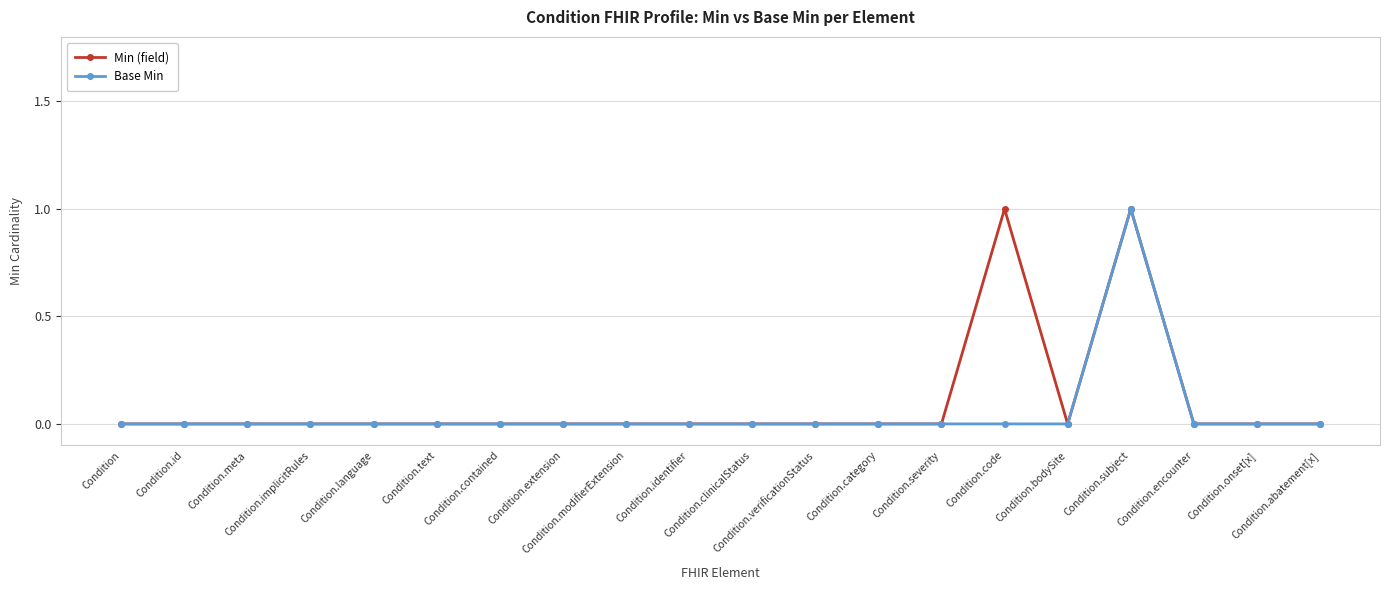

Does the chart have visible grid lines?

Yes